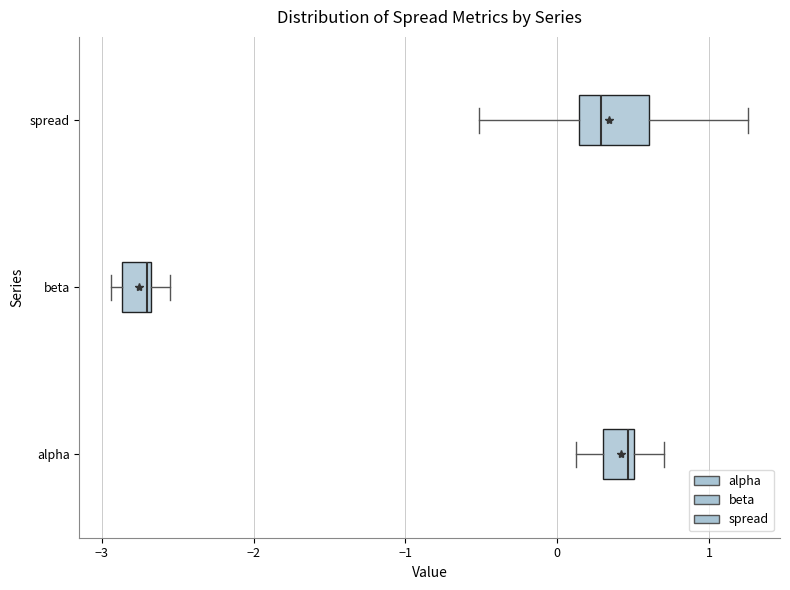

Reading bottom to top, transcribe this box plot: for each box, give where its median line is, the range the box spans, and where its two whiskers end, as read against the x-axis. The values are not printed on the chart, so give them approximately, as read against the axis.

alpha: median 0.5 (just left of the box's right edge), box 0.3 to 0.5, whiskers 0.1 to 0.7
beta: median -2.7, box -2.9 to -2.7, whiskers -2.9 (just left of the box's left edge) to -2.5
spread: median 0.3, box 0.1 to 0.6, whiskers -0.5 to 1.3